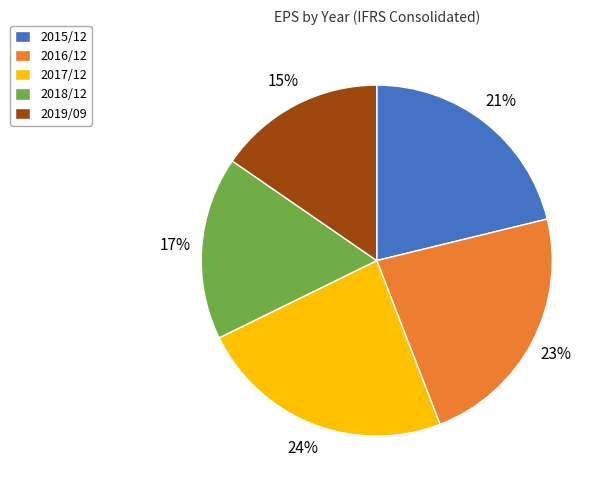

Rank the categories by value from lowest to highest.

2019/09, 2018/12, 2015/12, 2016/12, 2017/12